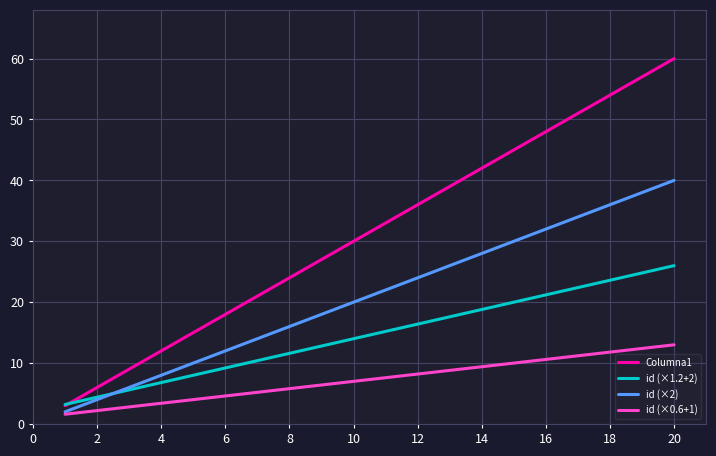

How many distinct data groups are displayed?

4